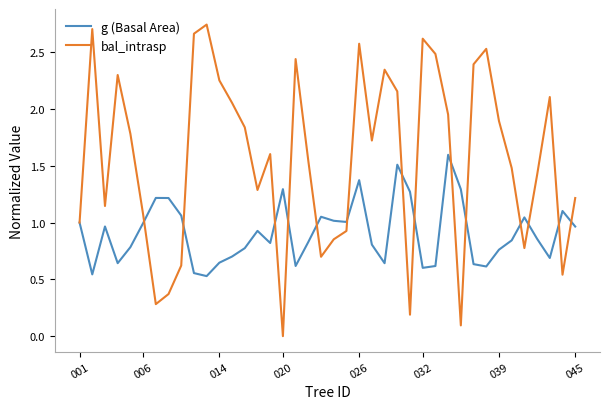

Which series has the largest total across all categories?

bal_intrasp